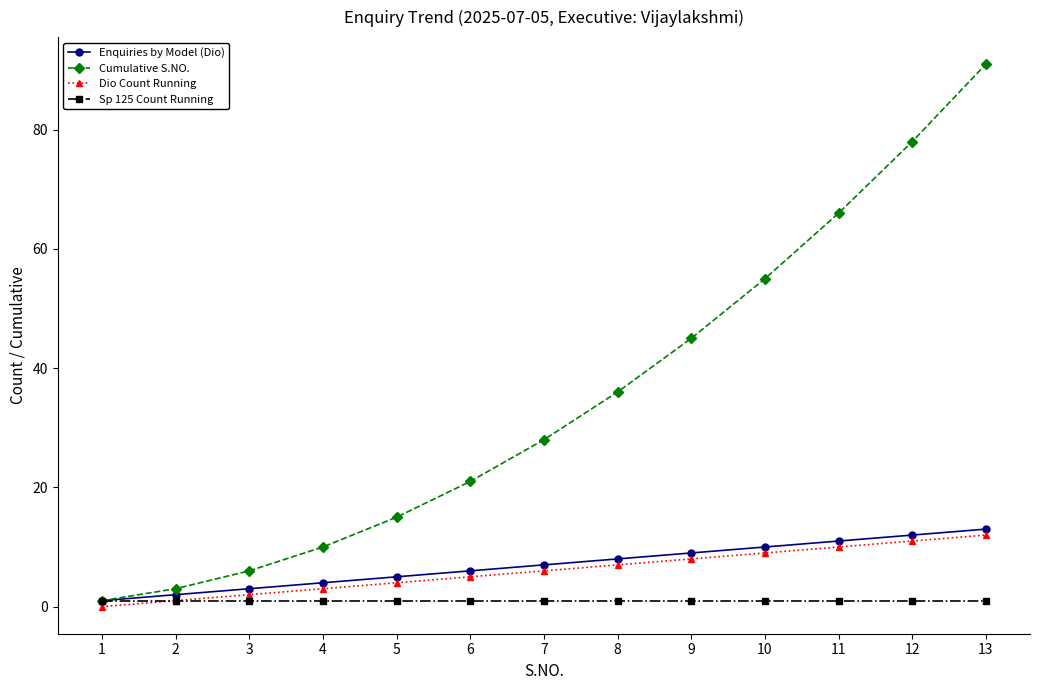

Reading left to right, transcribe all the data shown in this chart.

Enquiries by Model (Dio): 1	2	3	4	5	6	7	8	9	10	11	12	13
Cumulative S.NO.: 1	3	6	10	15	21	28	36	45	55	66	78	91
Dio Count Running: 0	1	2	3	4	5	6	7	8	9	10	11	12
Sp 125 Count Running: 1	1	1	1	1	1	1	1	1	1	1	1	1